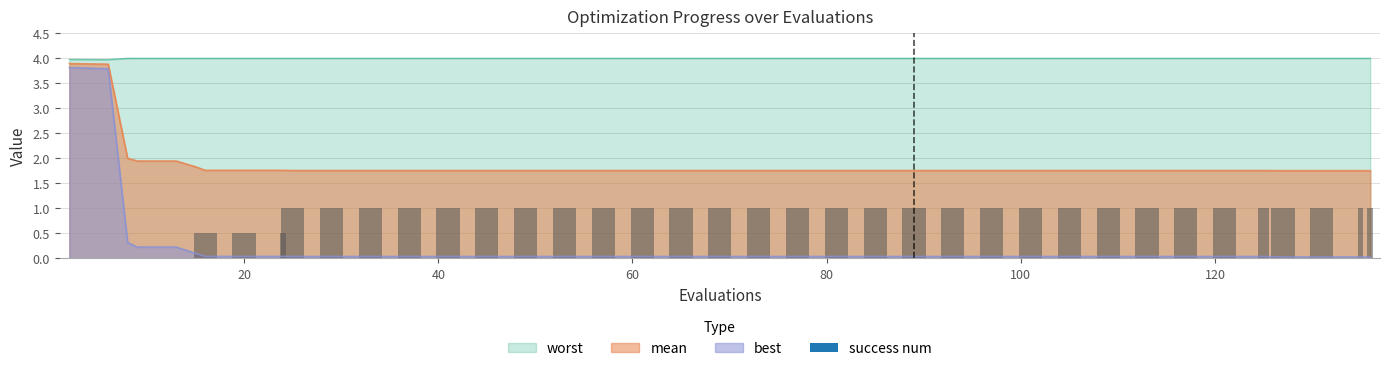

What is the maximum value for worst?

4.0